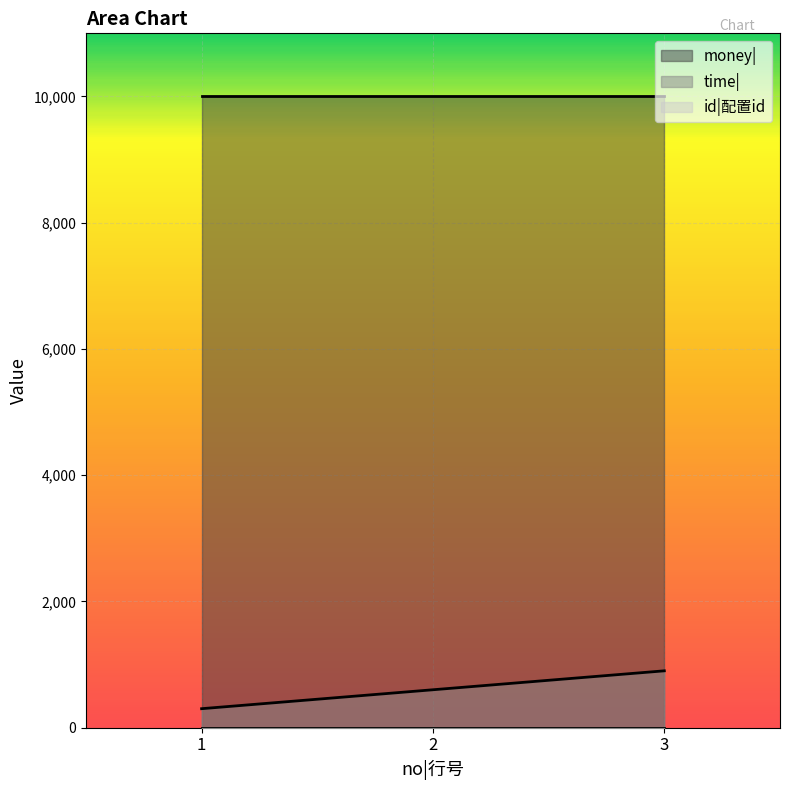

Reading left to right, extract all data points from this chart.

time|: 300	600	900
id|配置id: 1	1	1
money|: 10000	10000	10000